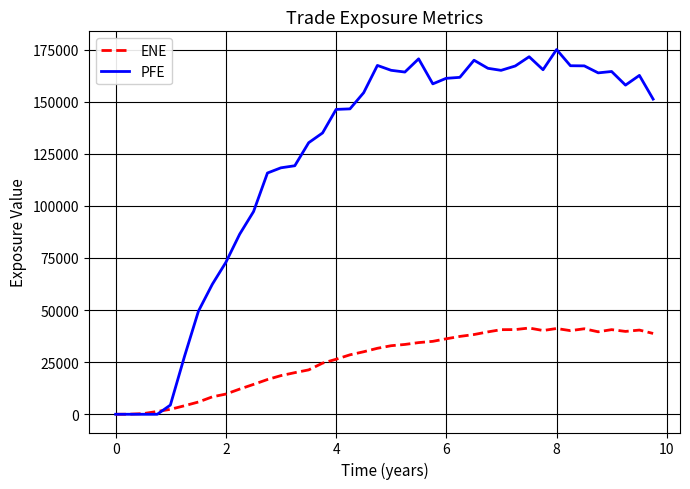

Is this an area chart (filled region under the line)?

No